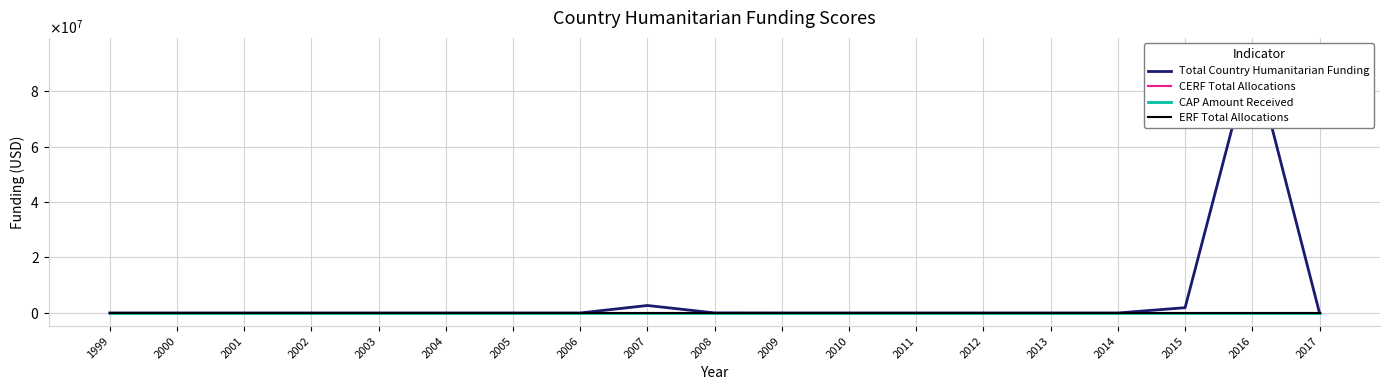

Which category has the lowest value in the ERF Total Allocations series?

1999